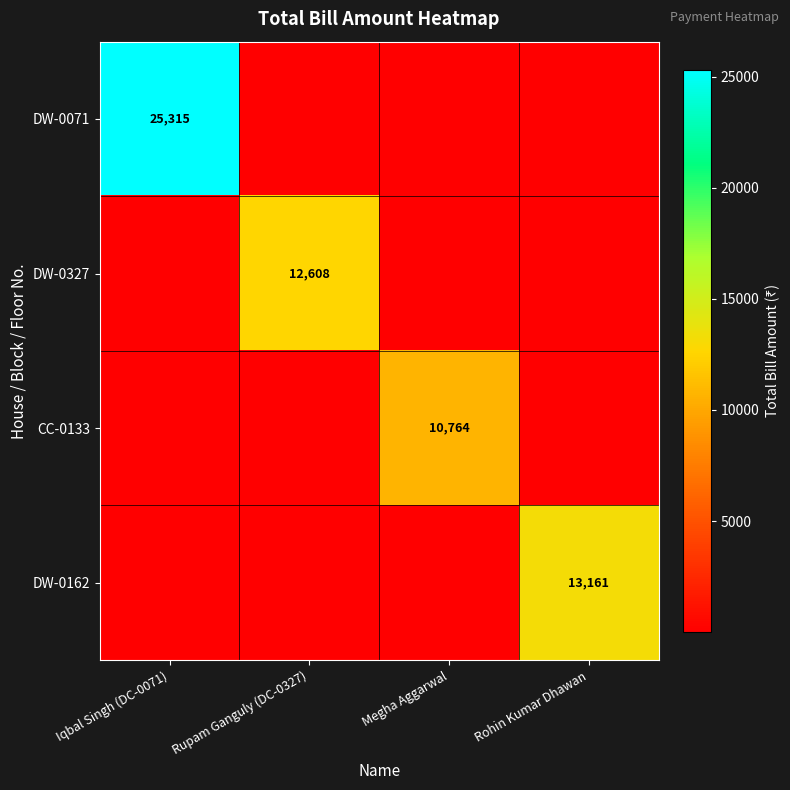

True or false: DW-0327 has a value of 21780 at Rupam Ganguly (DC-0327).

False